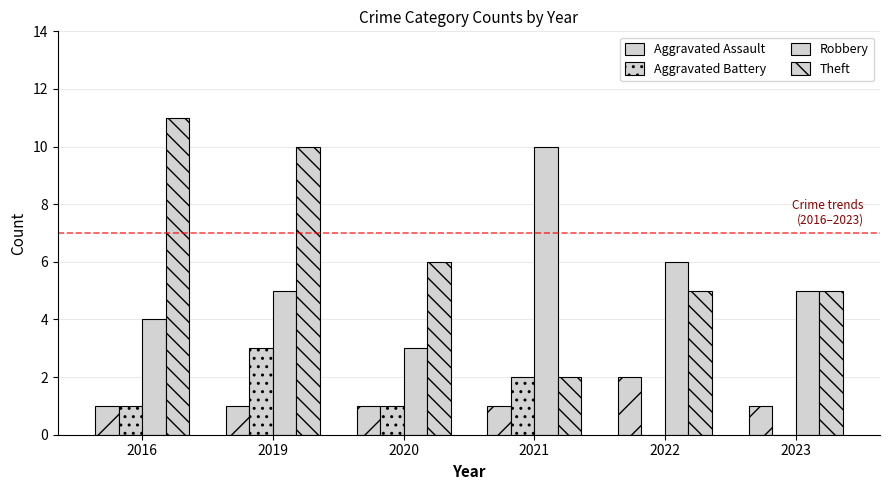

Count the Aggravated Assault values in the range 1 to 2.

6